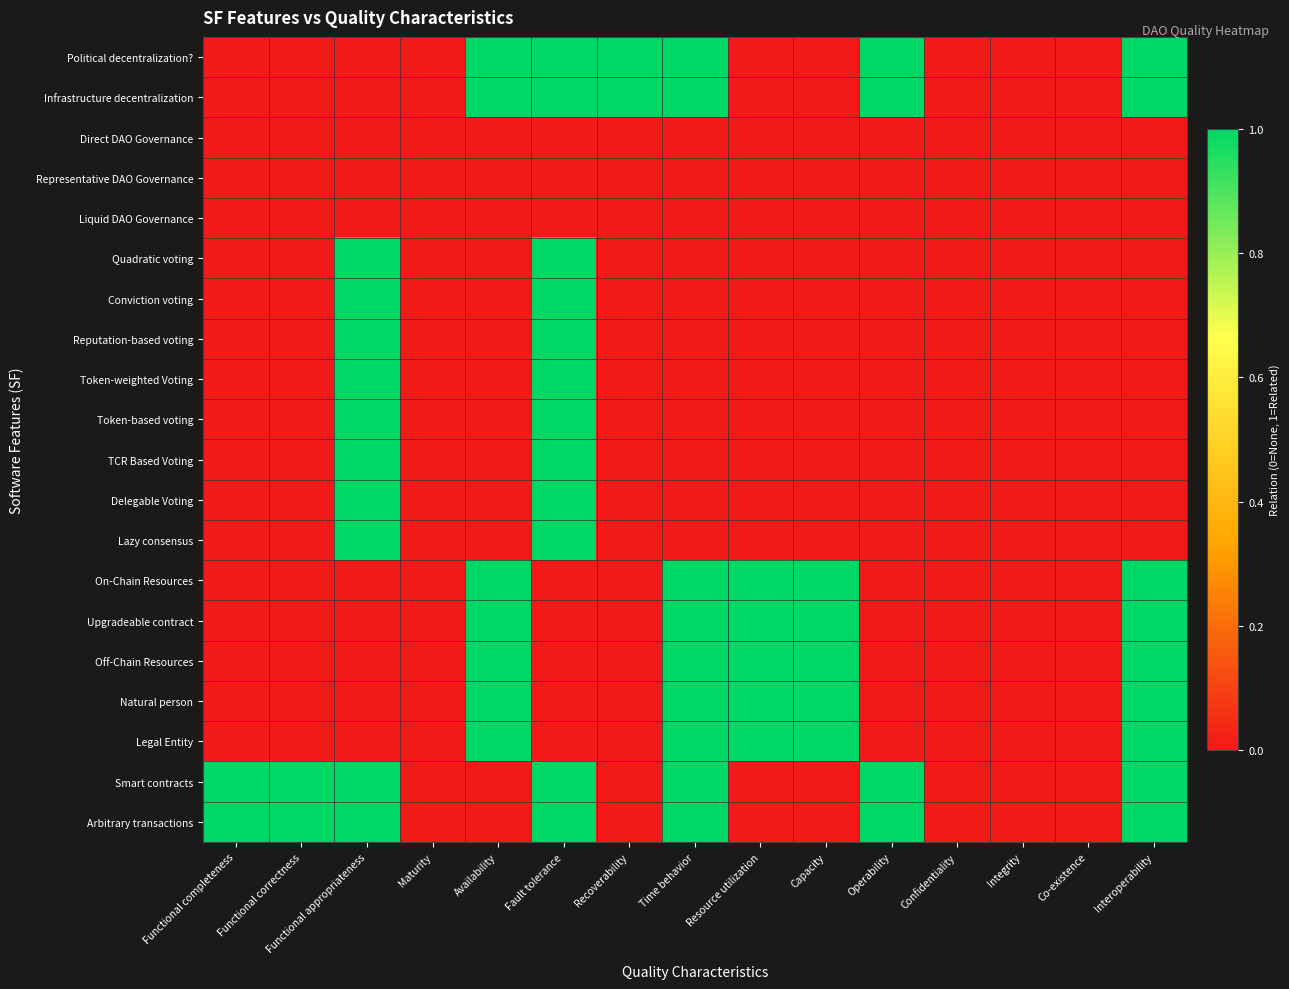

At Confidentiality, list the series in order from largest to smallest.

Political decentralization?, Infrastructure decentralization, Direct DAO Governance, Representative DAO Governance, Liquid DAO Governance, Quadratic voting, Conviction voting, Reputation-based voting, Token-weighted Voting, Token-based voting, TCR Based Voting, Delegable Voting, Lazy consensus, On-Chain Resources, Upgradeable contract, Off-Chain Resources, Natural person, Legal Entity, Smart contracts, Arbitrary transactions